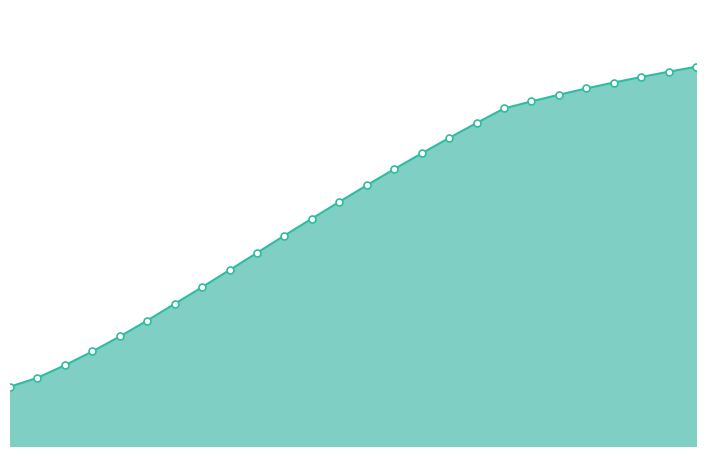

True or false: dg (cm) and G (m2/ha) cross at least once.

False